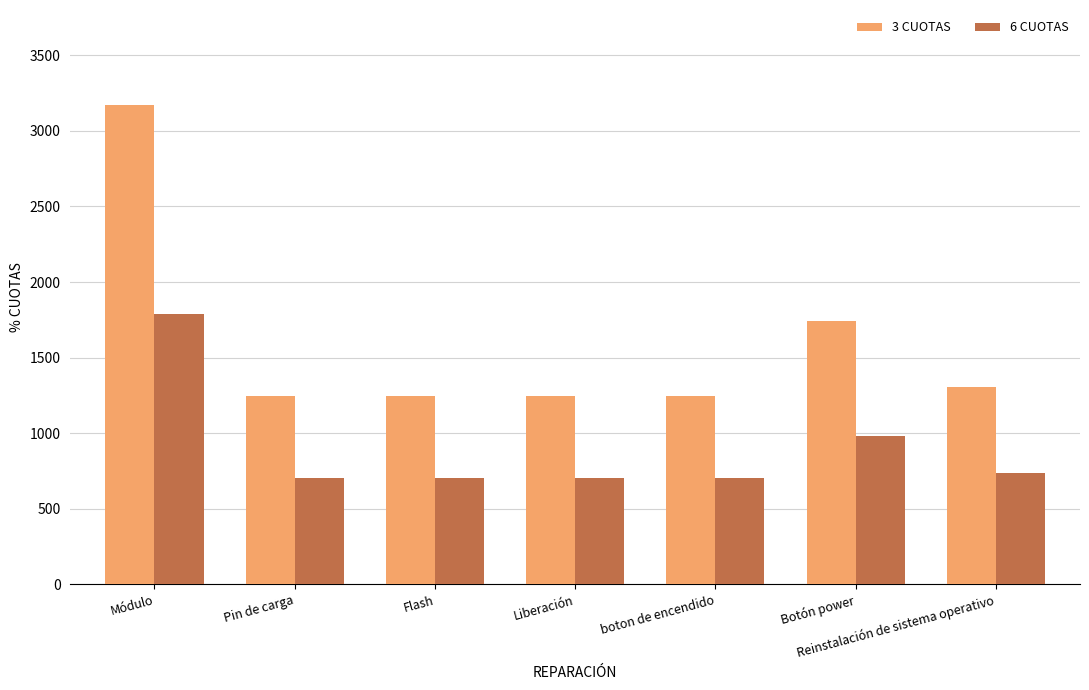

What is the label of the 6th bar from the left?

Botón power